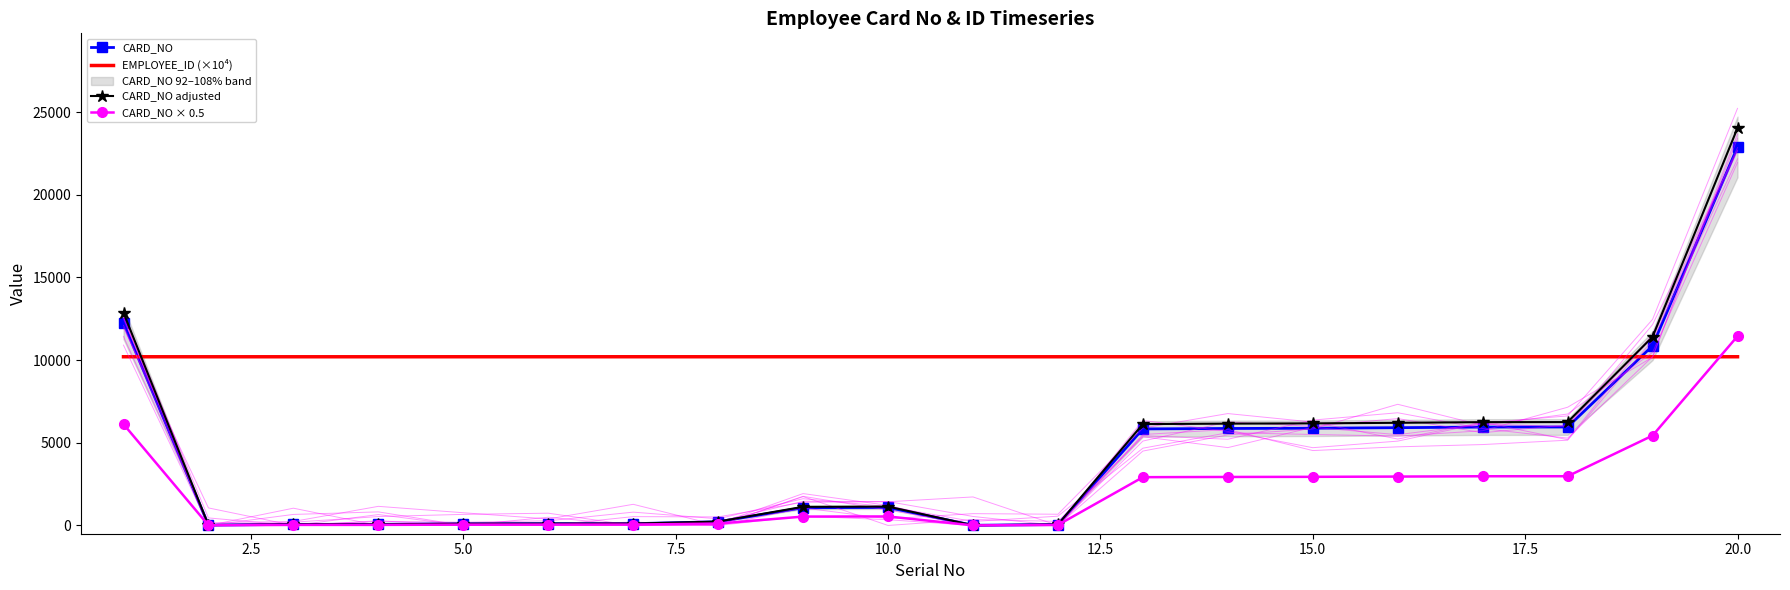

True or false: EMPLOYEE_ID (×10⁴) and CARD_NO cross at least once.

True